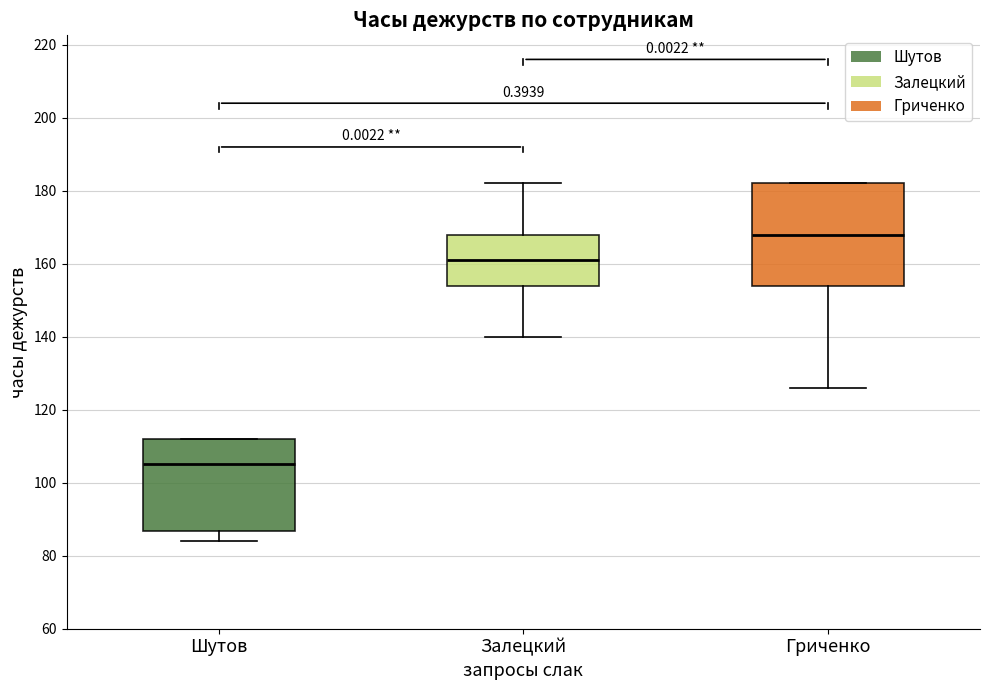

Reading left to right, read every box against the y-axis: the position of its median line, the range the box covers, and the ends of its whiskers. The values are not printed on the chart, so give them approximately, as read against the axis.

Шутов: median 106, box 86 to 112, whiskers 84 to 112
Залецкий: median 162, box 154 to 168, whiskers 140 to 182
Гриченко: median 168, box 154 to 182, whiskers 126 to 182